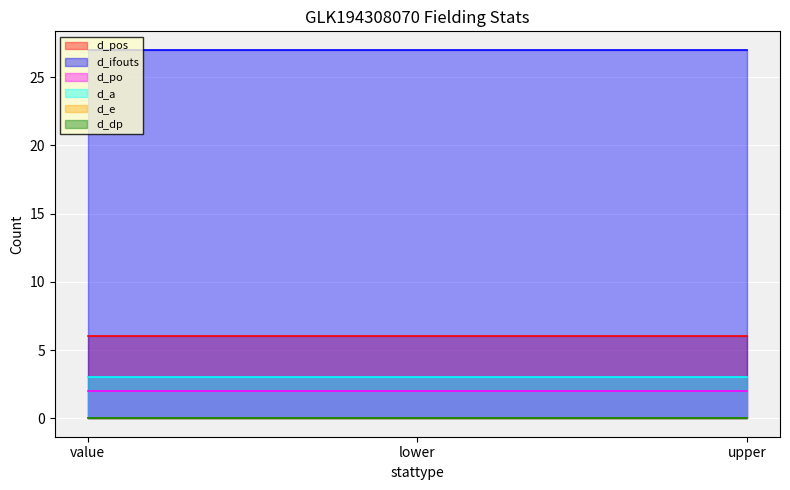

What is the total value across all series at upper?

38